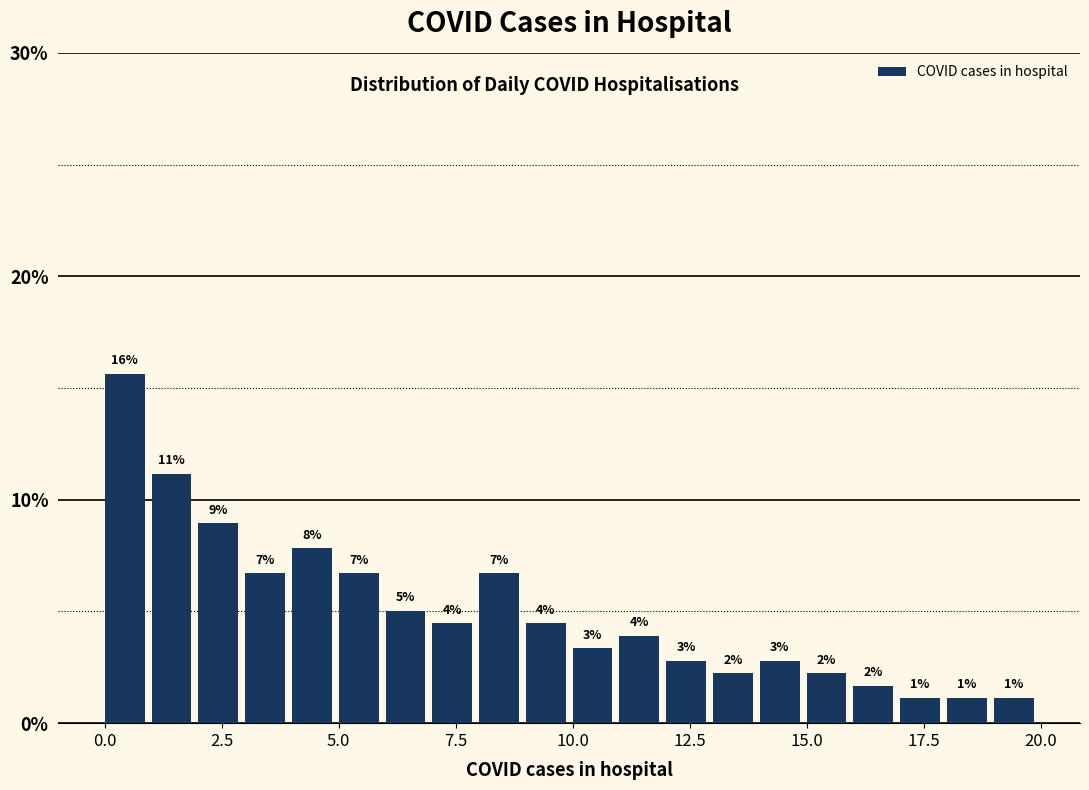

Read against the x-axis, roughly where is the centre of the tallest bar?

0.5